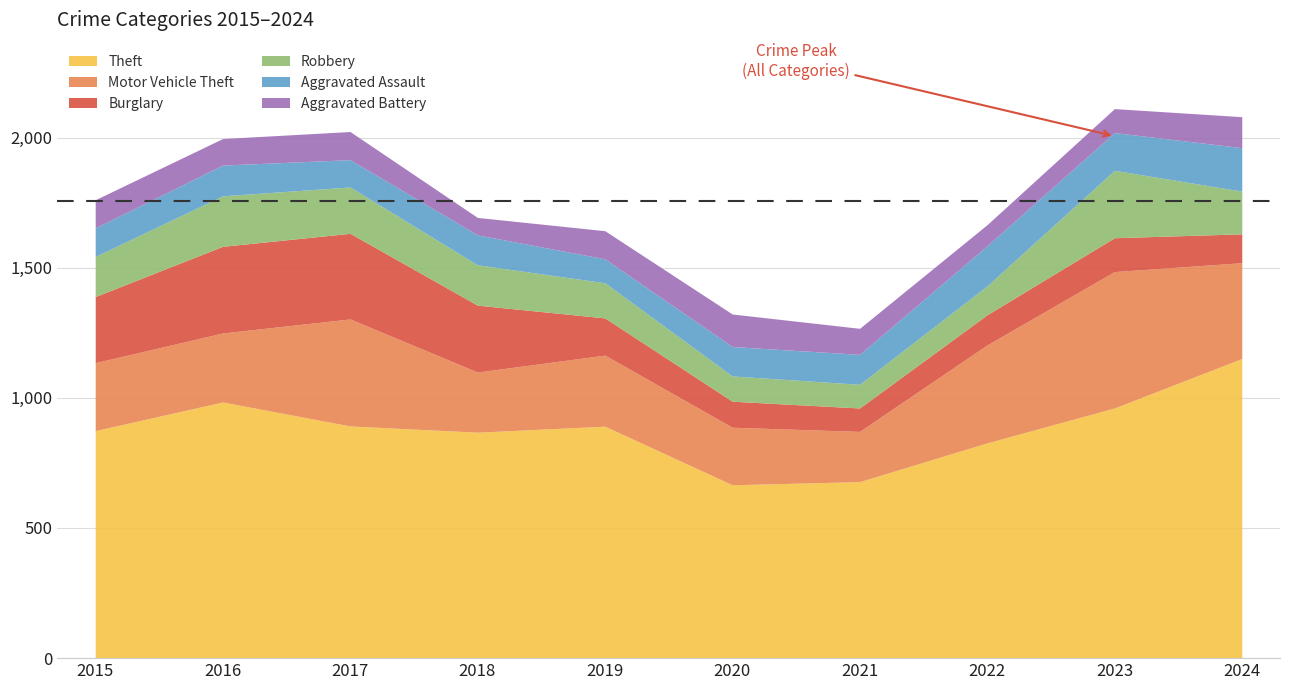

What is the highest value of the Robbery series?

259